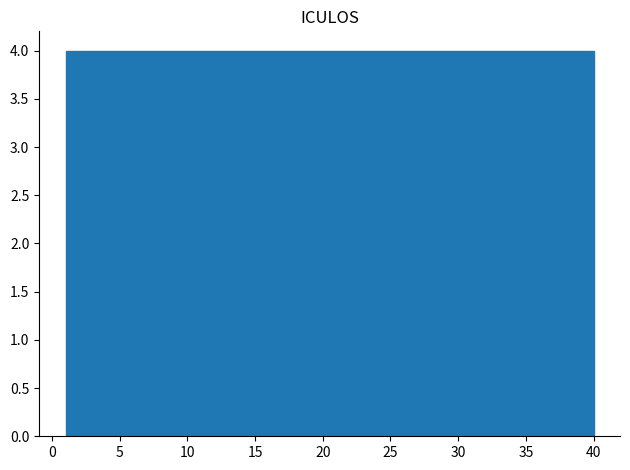

How tall is the bar that spans 36.1 to 40.0 on the x-axis? Neither the bar edges nor the heights are printed on the chart, so give them approximately, as read against the axes.

4